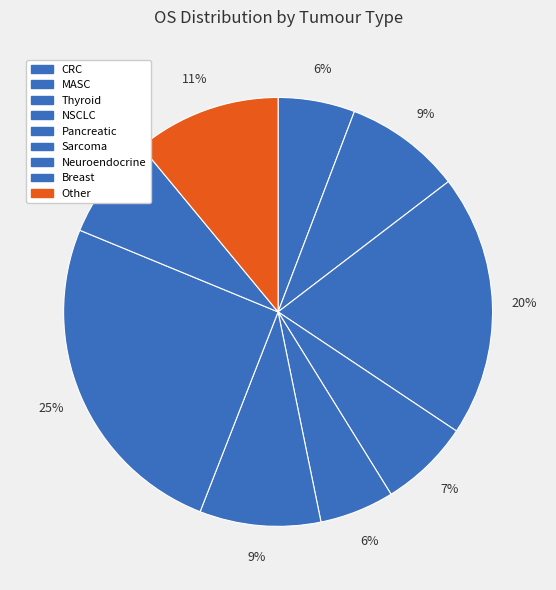

To the nearest percent, what portion does NSCLC represent?

7%